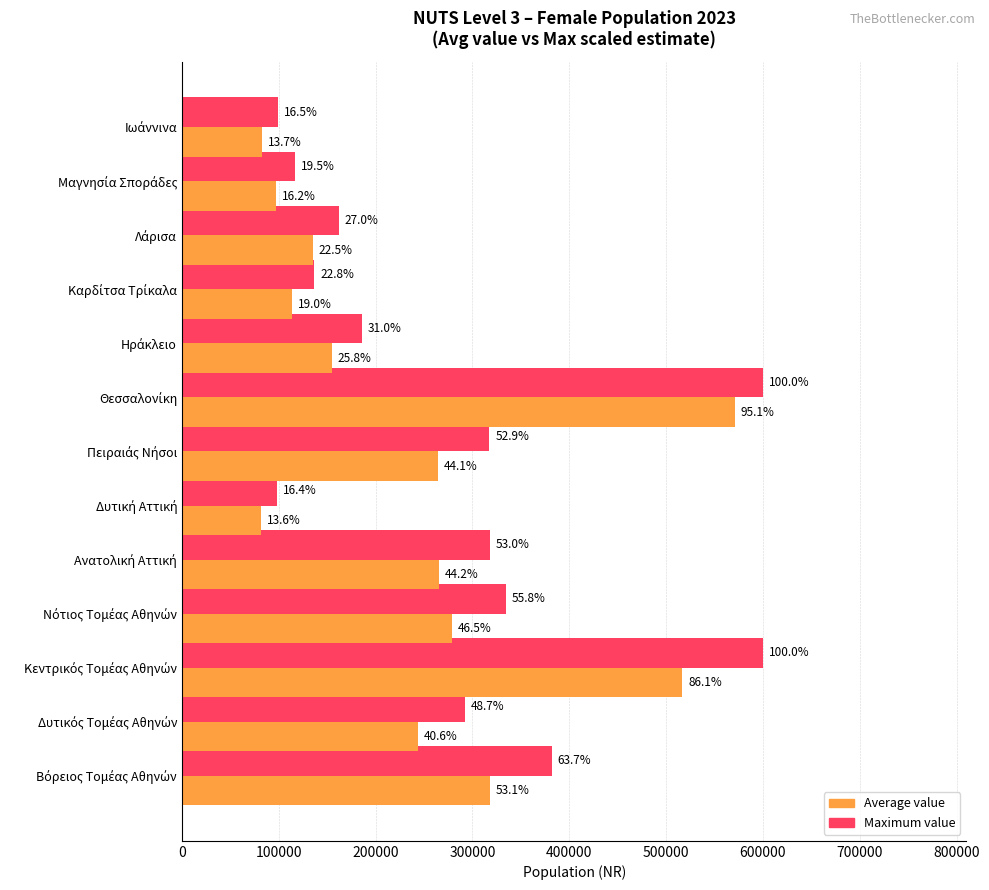

What are all the series names shown in the legend?

Average value, Maximum value